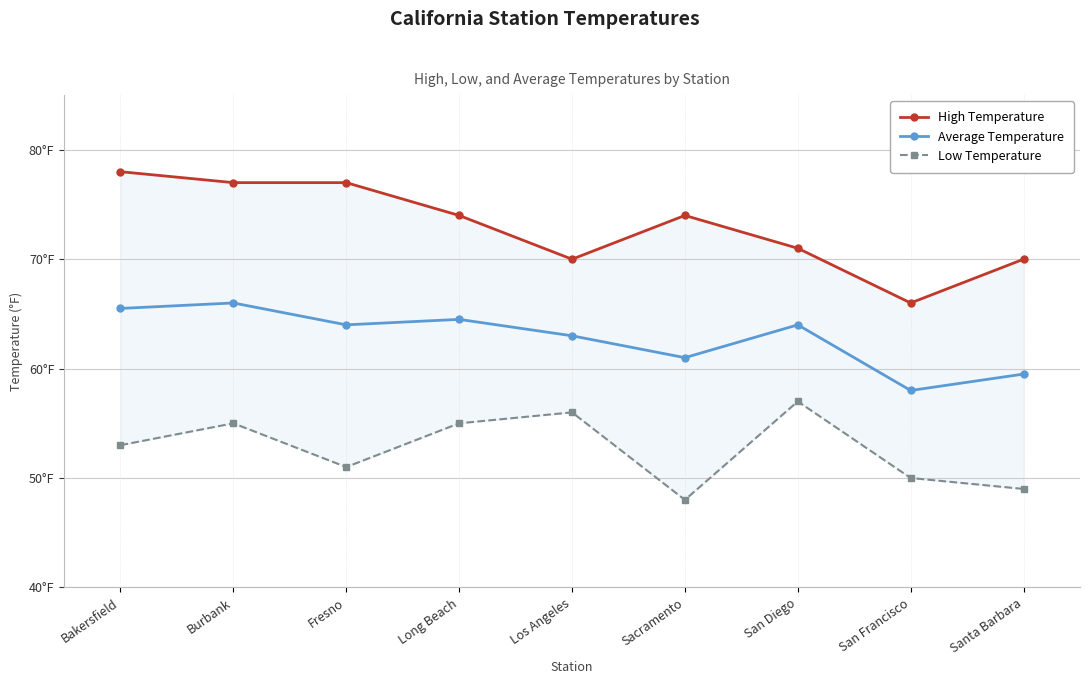

At Fresno, list the series in order from smallest to largest.

Low Temperature, Average Temperature, High Temperature